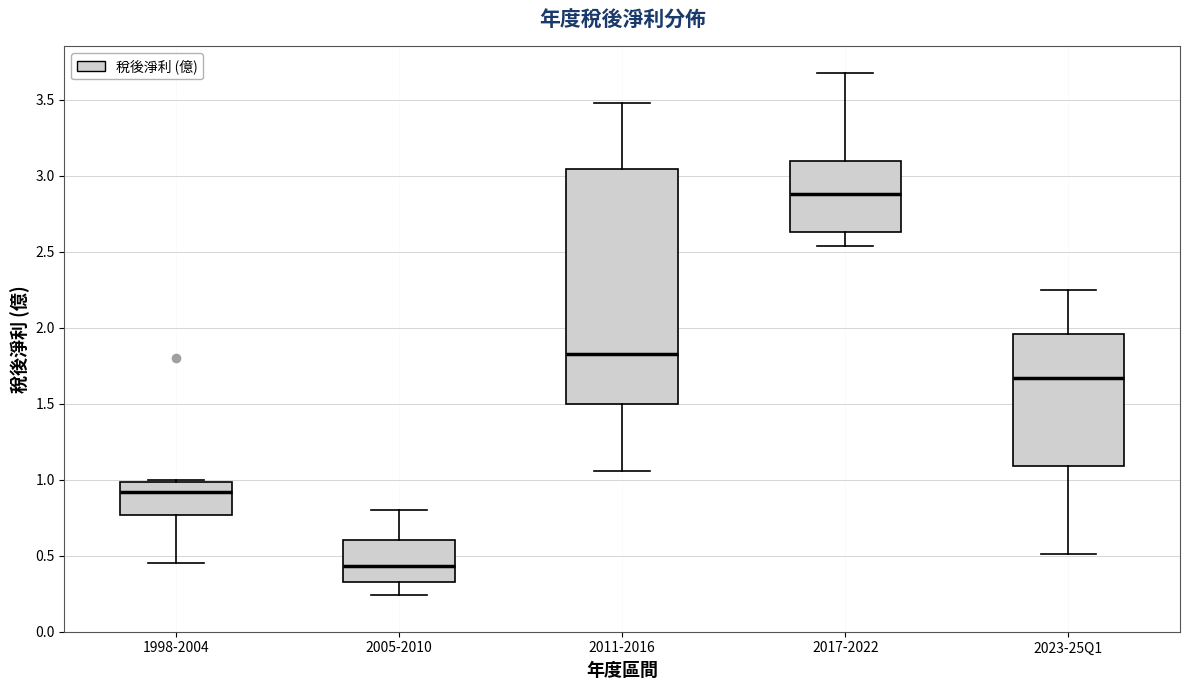

Where does the lower whisker of the box for 2023-25Q1 end on the y-axis? The values are not printed on the chart, so give them approximately, as read against the axis.

0.50